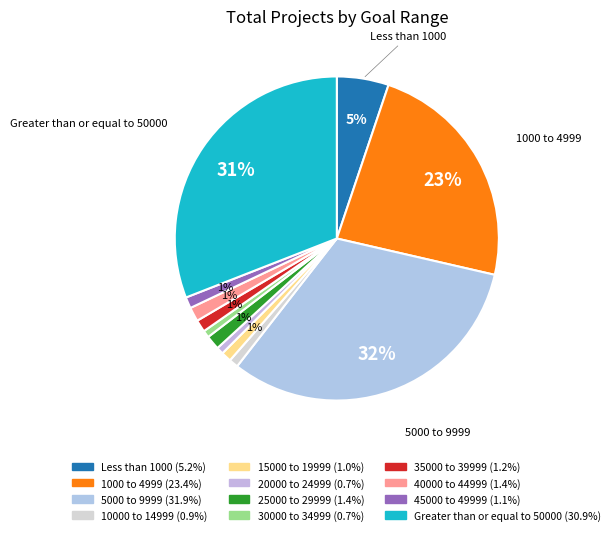

Count the number of slices in the pie.

12